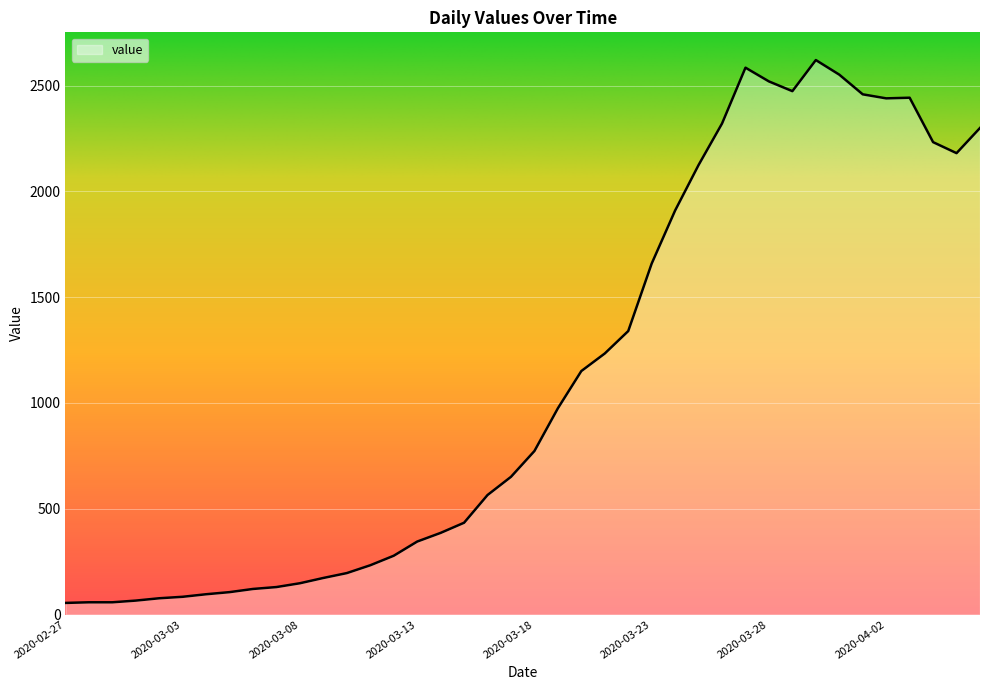

What is the difference between the maximum and minimum values?

2566